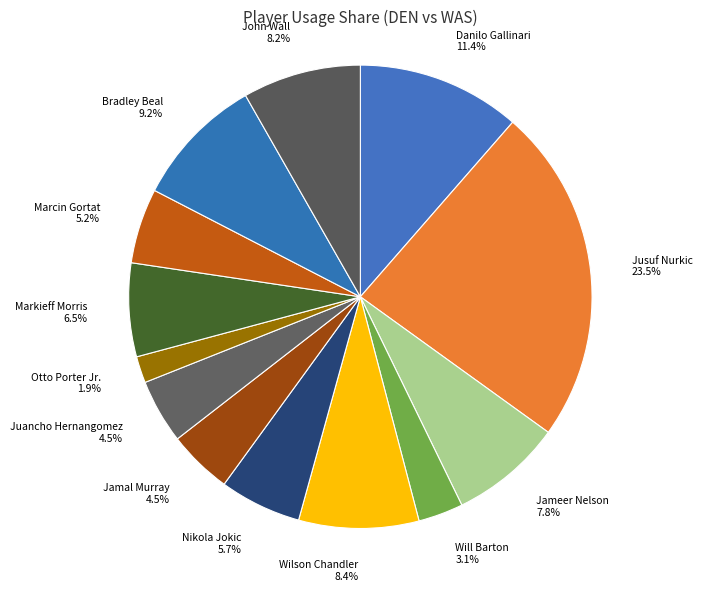

True or false: Nikola Jokic accounts for 1% of the total.

False